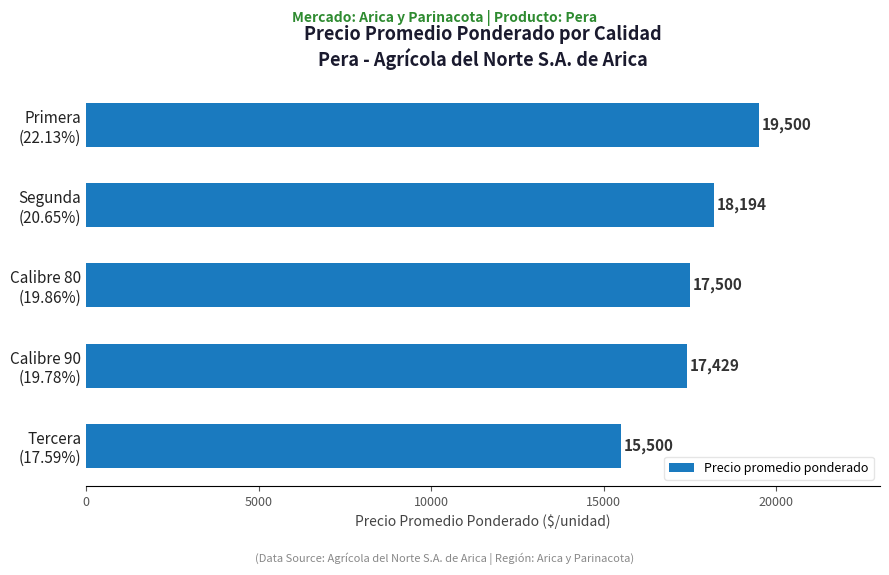

What is the difference between the second highest and second lowest values?

765